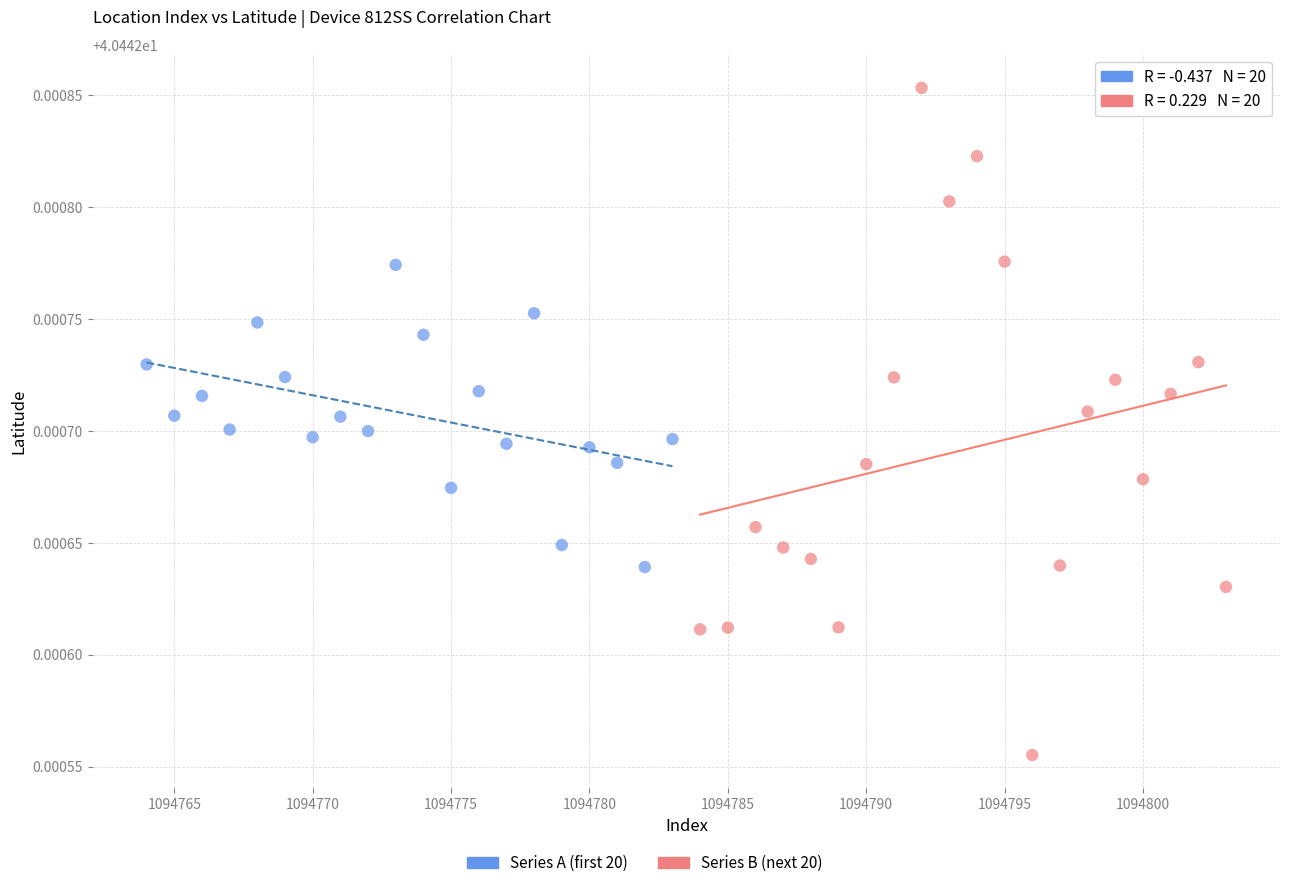

Which series has the widest spread of Y values?

Series B (next 20)